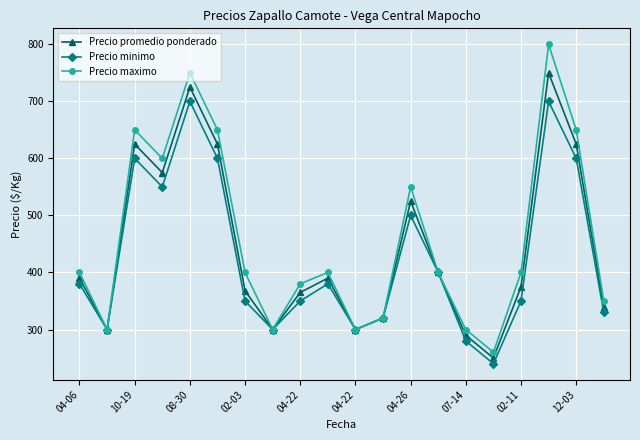

List the series in order of their peak value, highest first.

Precio maximo, Precio promedio ponderado, Precio minimo